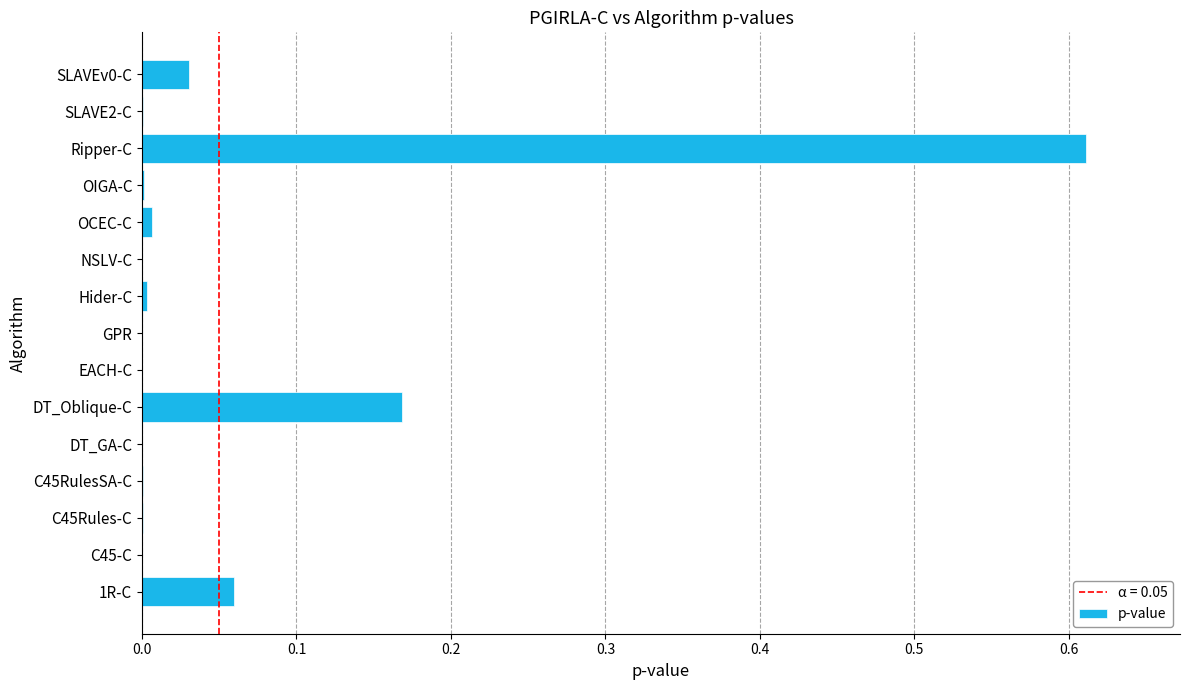

What is the sum of all values?

0.9